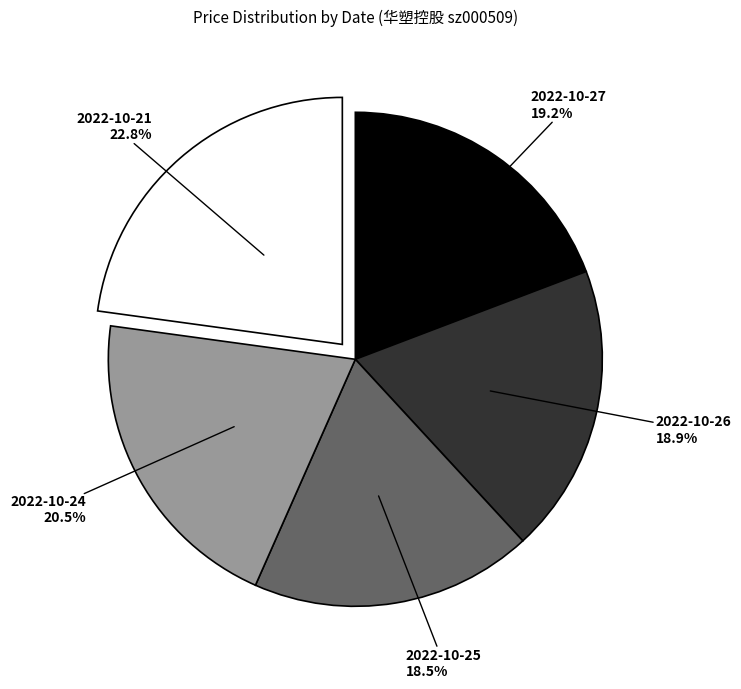

Does 2022-10-24 represent more than half of the total?

No